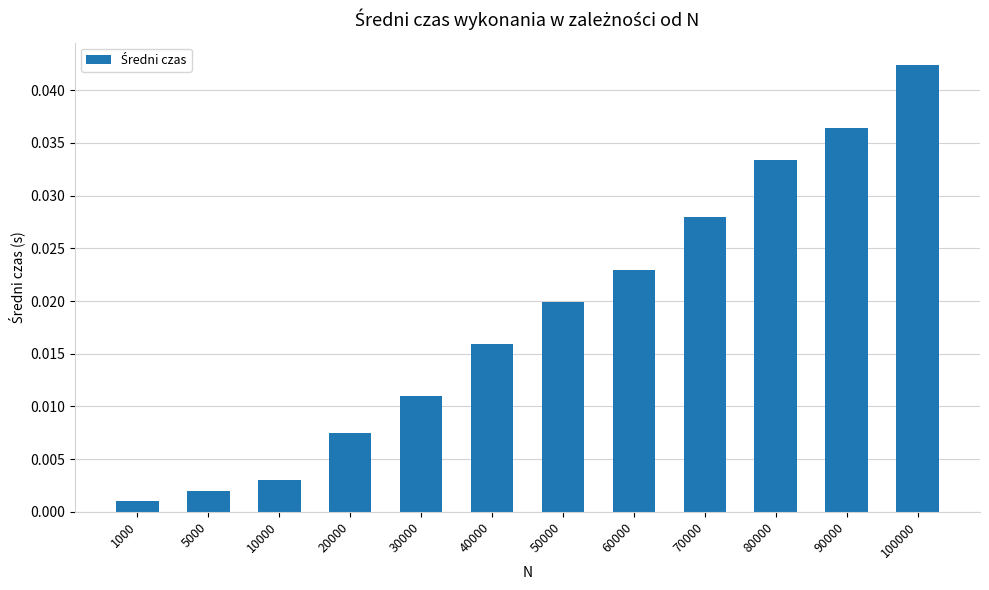

Where is the data nearest to the value 0?

1000